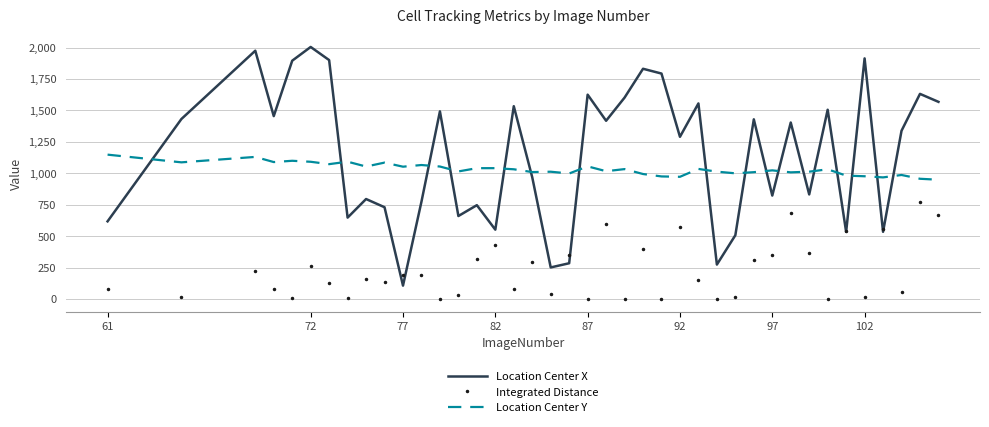

What is the greatest value displayed?

2004.3